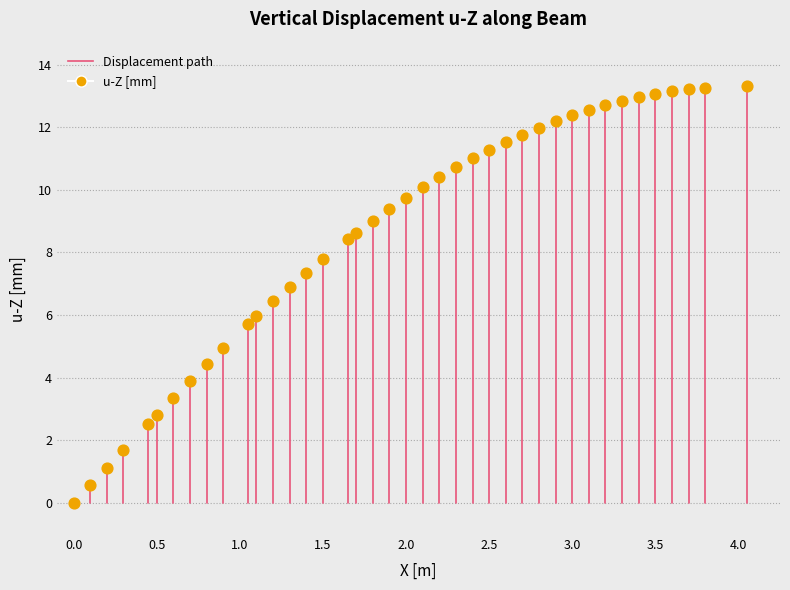

What is the range of X values (max minus min)?

4.0